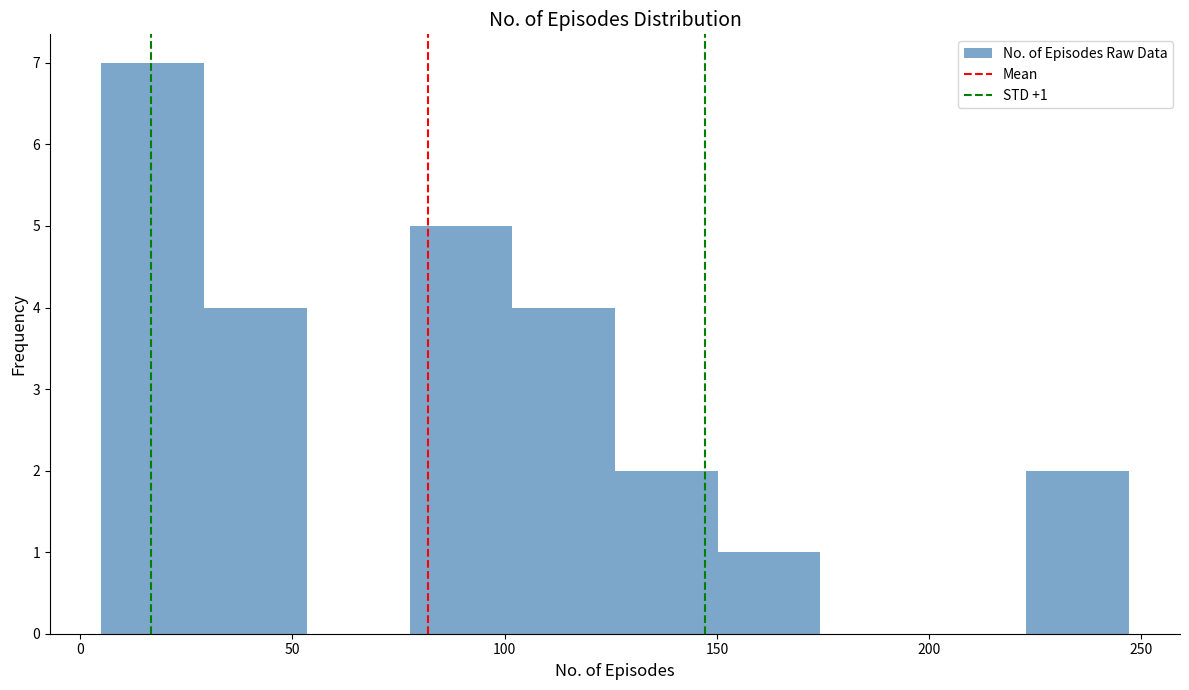

Over which range of the x-axis is the bar tallest?

5 to 30